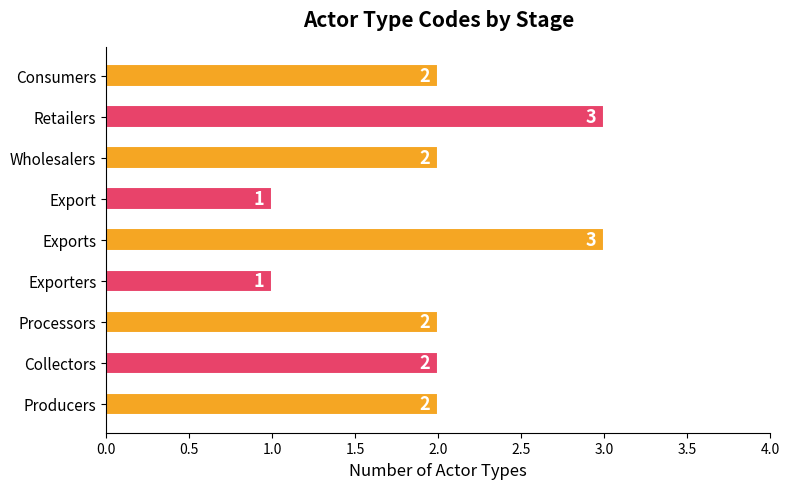

What is the maximum value shown in the chart?

3